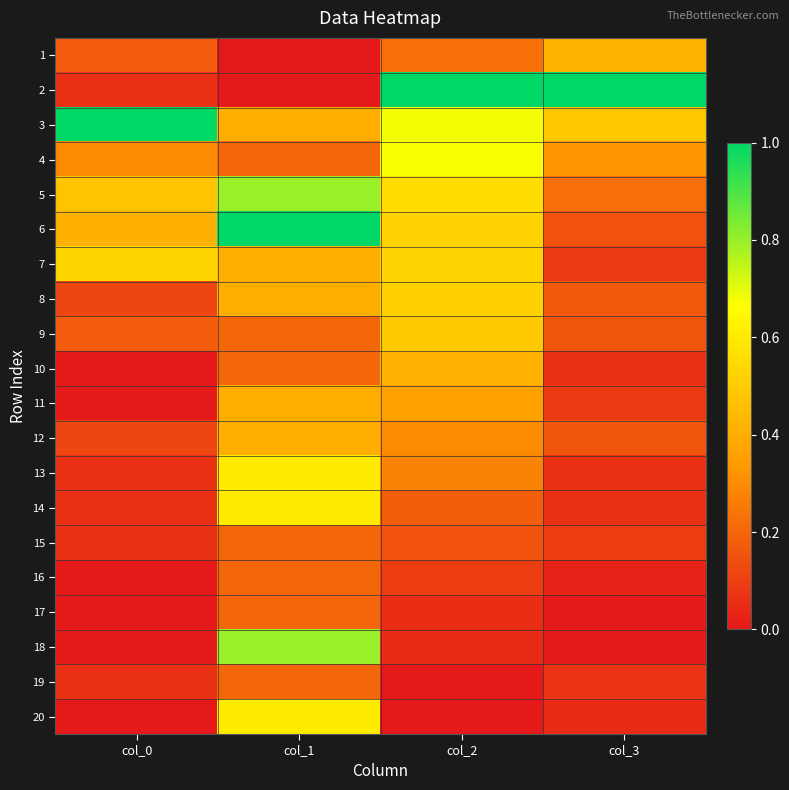

At how many categories does at least one series exceed 0?

4